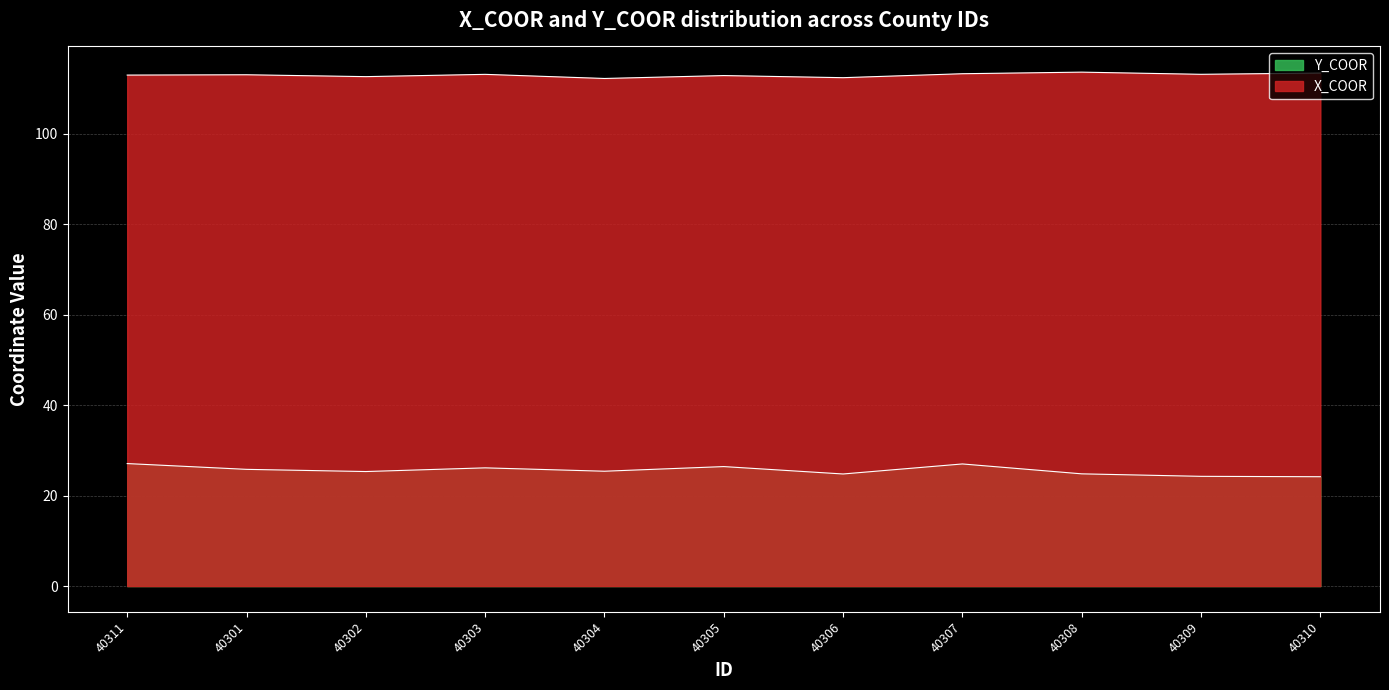

Where does the X_COOR series first go above 113?

40301